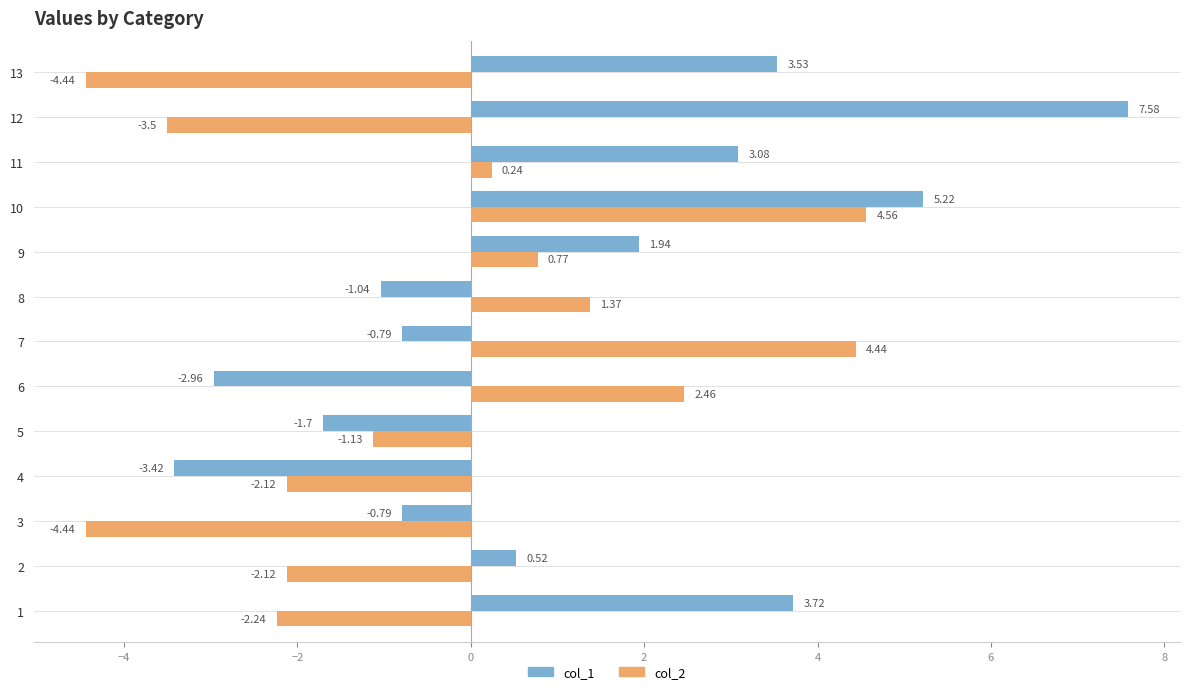

How many values in the col_2 series are below -1?

7